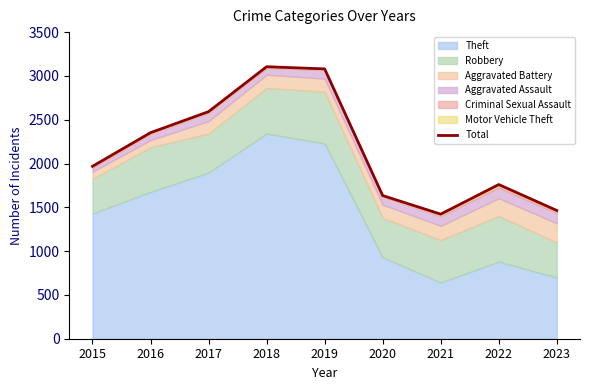

How many values exceed 1968?

4